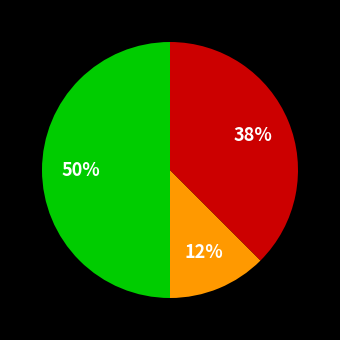

To the nearest percent, what is the average slice percentage?

33%